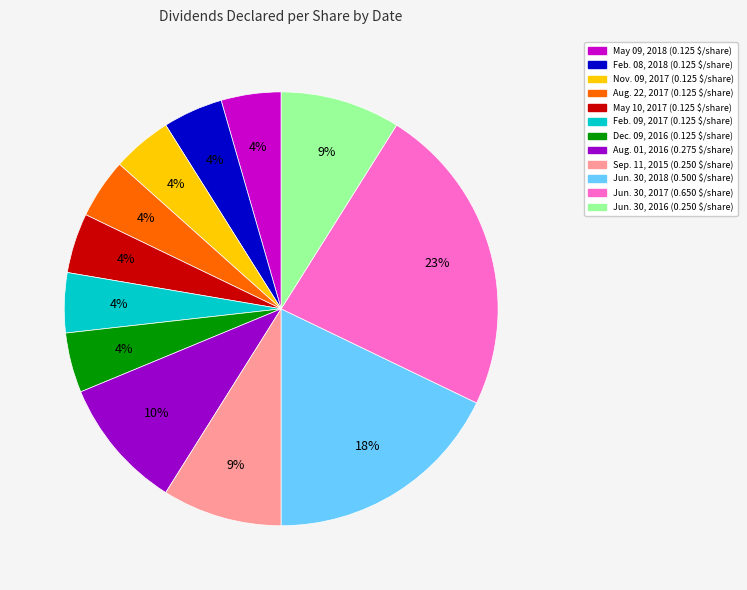

Is the sum of Jun. 30, 2017 and Jun. 30, 2018 greater than half?

No